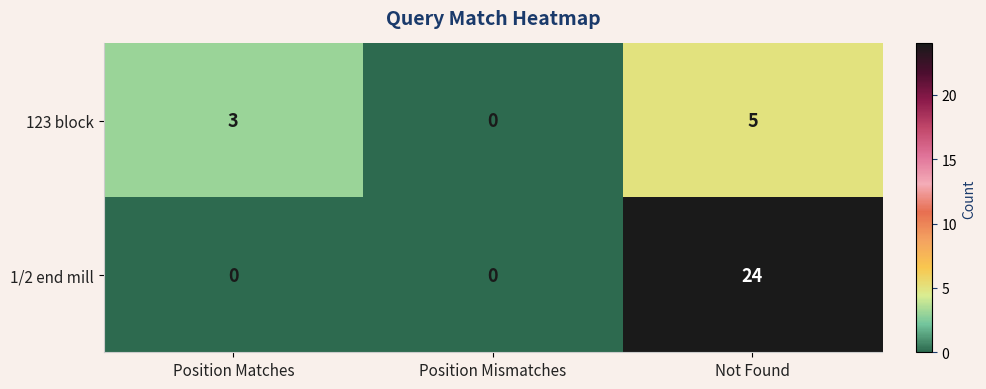

Rank the categories by 123 block value from lowest to highest.

Position Mismatches, Position Matches, Not Found